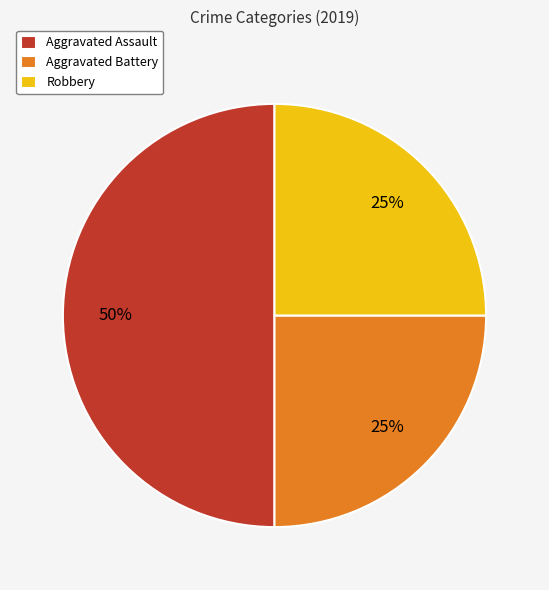

The Aggravated Assault slice represents 43% of the pie. True or false?

False